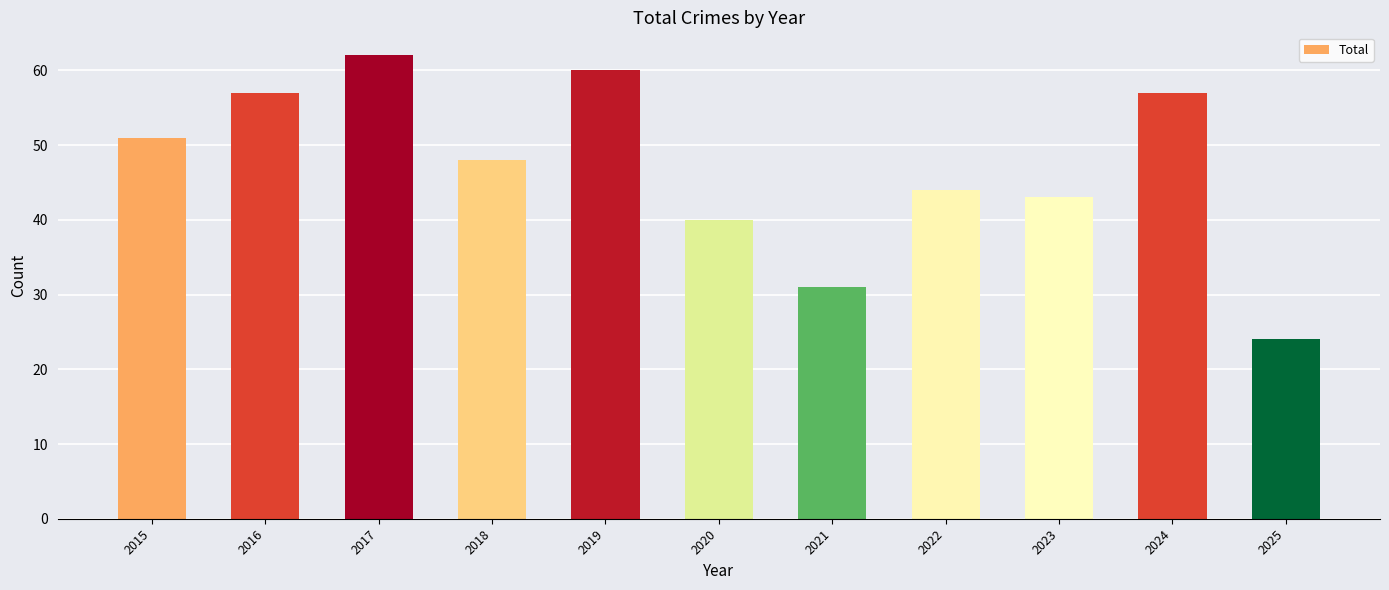

Reading left to right, what are all the values shown in this chart?

51	57	62	48	60	40	31	44	43	57	24